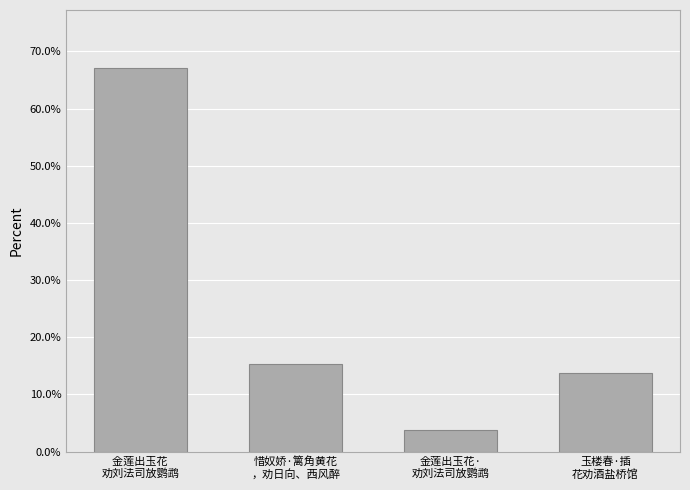

What is the difference between the second highest and minimum values?

11.5